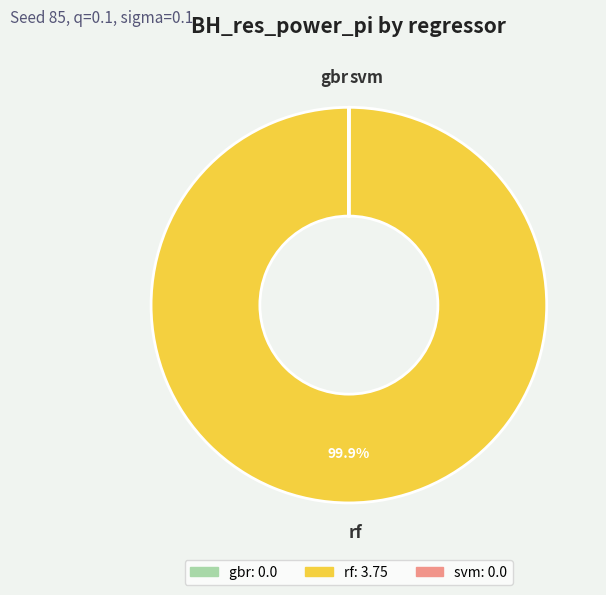

Is there a majority slice in this chart?

Yes